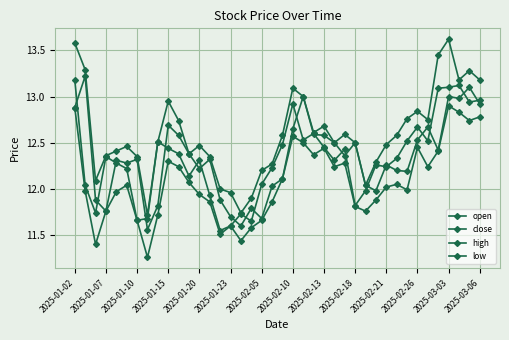

Is this an area chart (filled region under the line)?

No